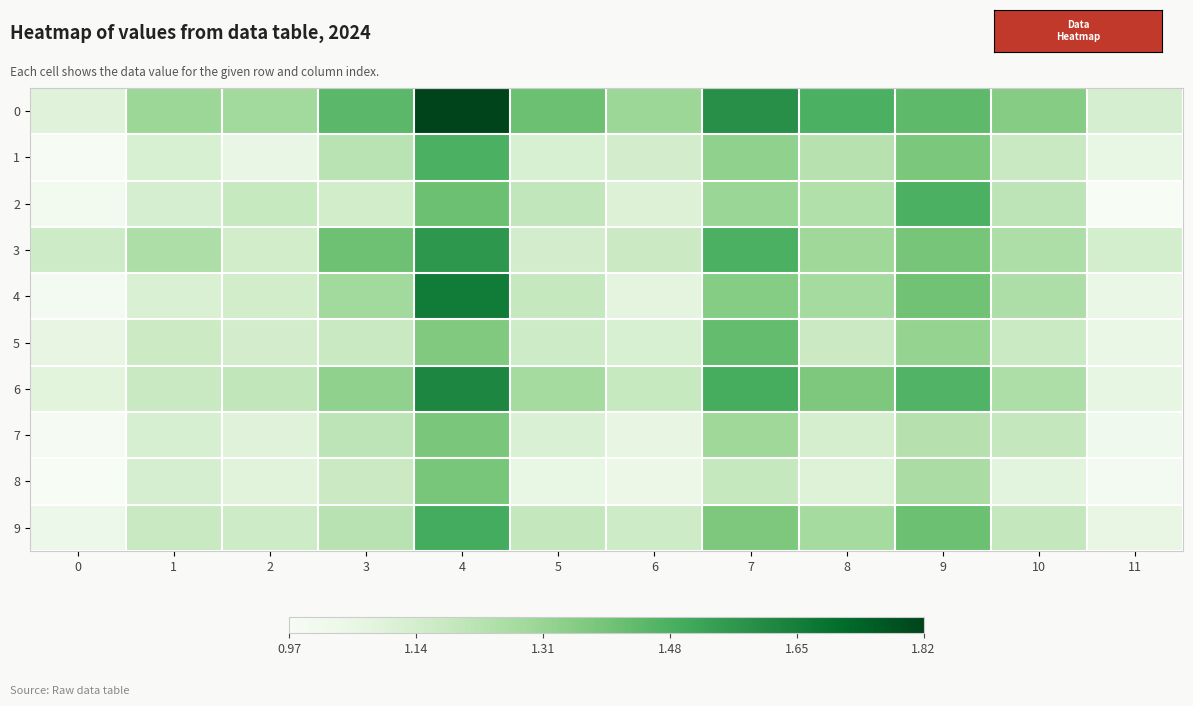

Which label corresponds to the largest value in the chart?

4